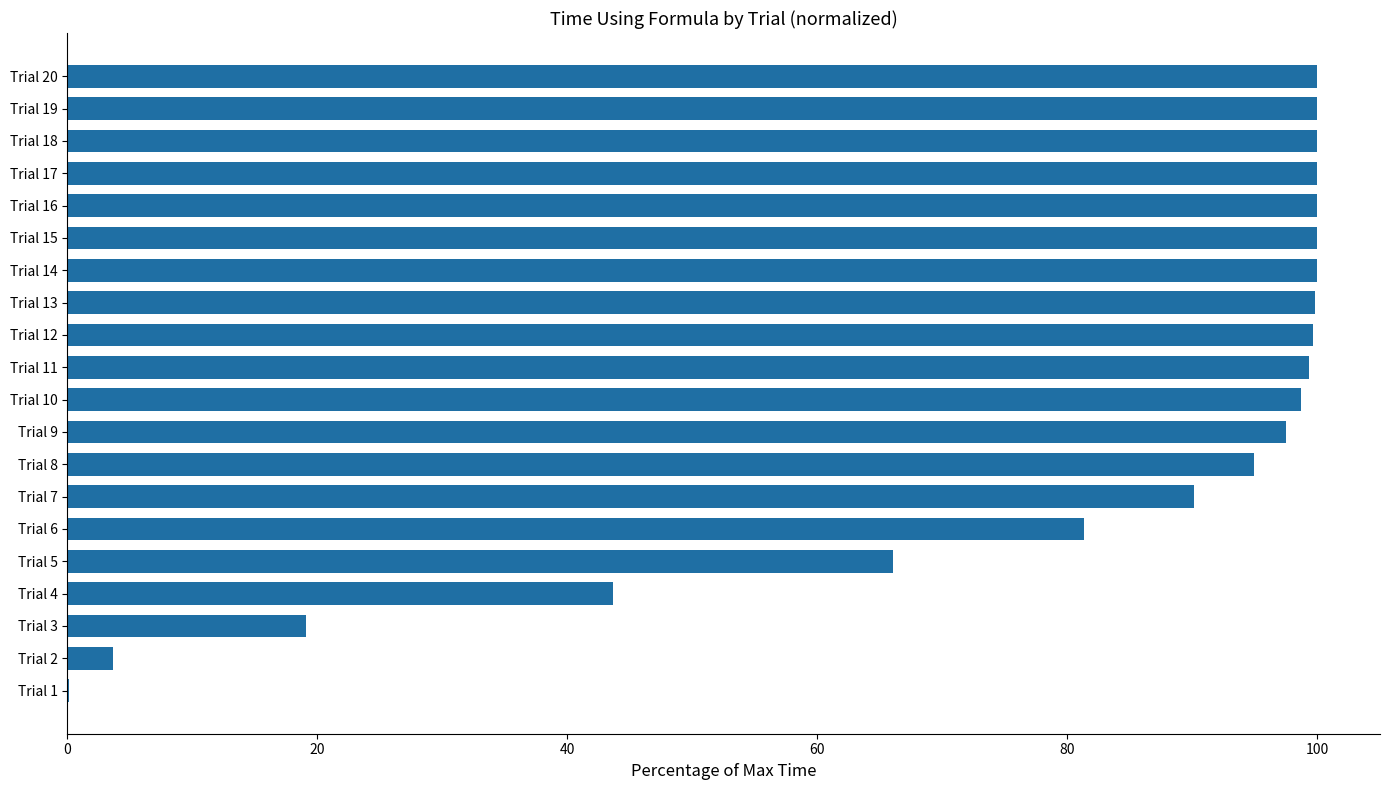

What is the average value?

79.7